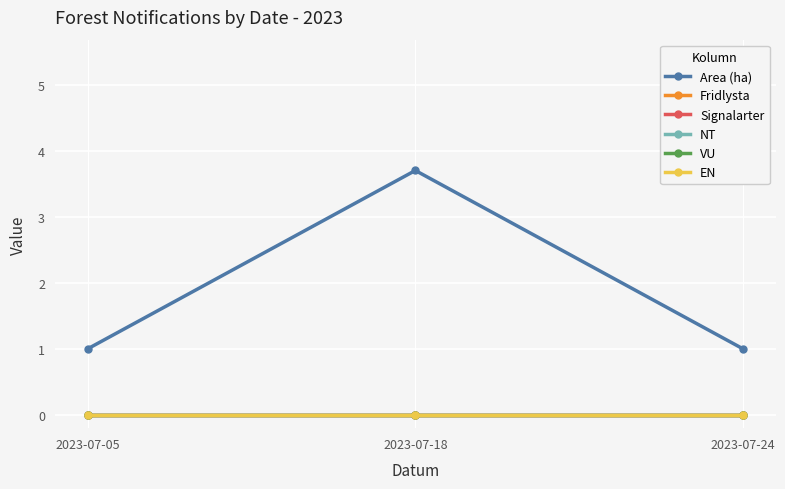

Does the chart have visible grid lines?

Yes